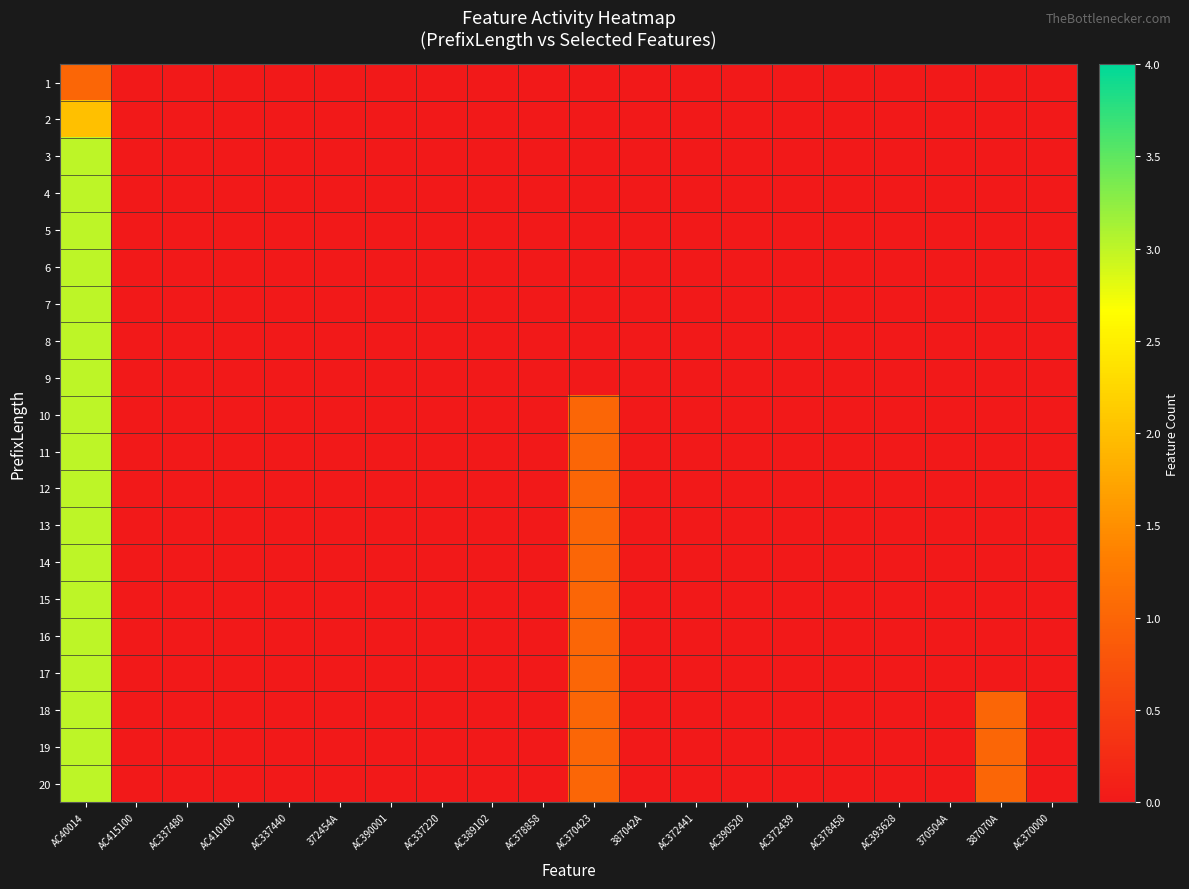

Count the number of categories in the chart.

20